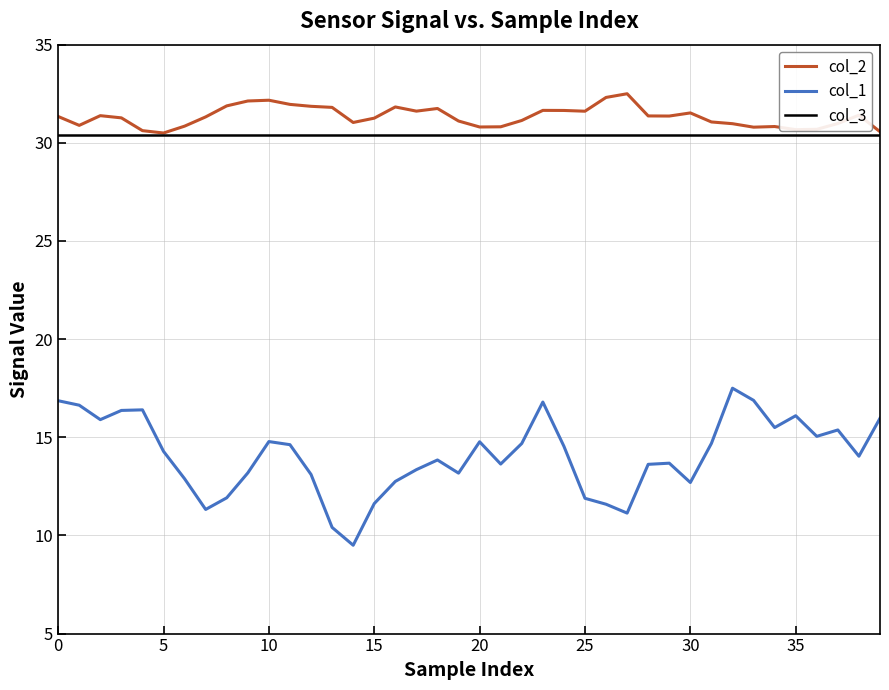

Which series has the largest range (max minus min)?

col_1